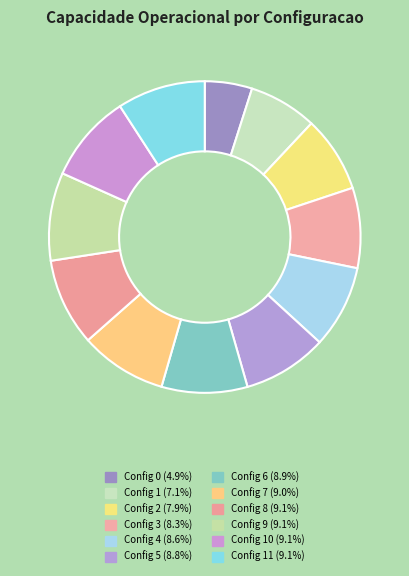

How many slices are in this pie chart?

12